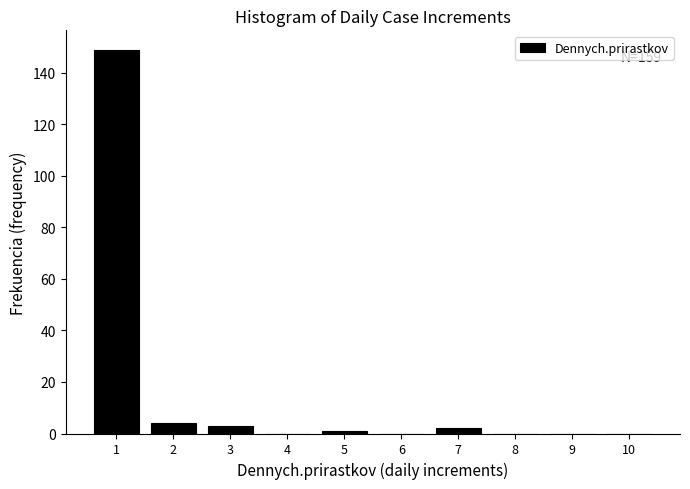

Over which range of the x-axis is the bar tallest?

0.5 to 1.5